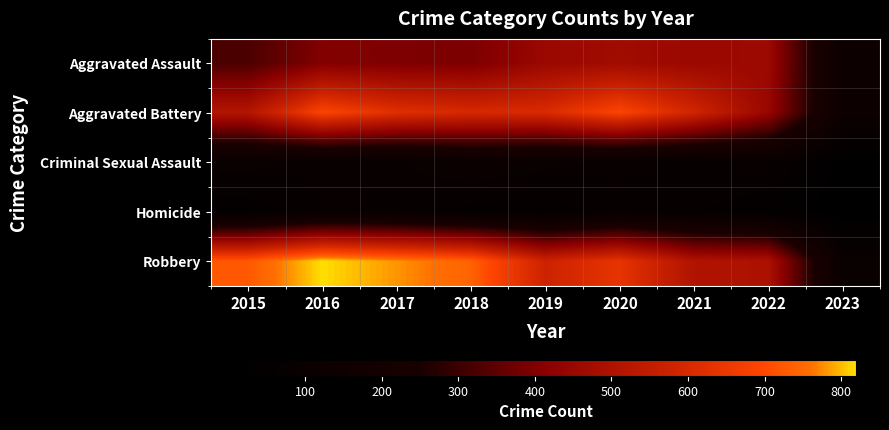

At which category does the chart reach its minimum across all series?

2023